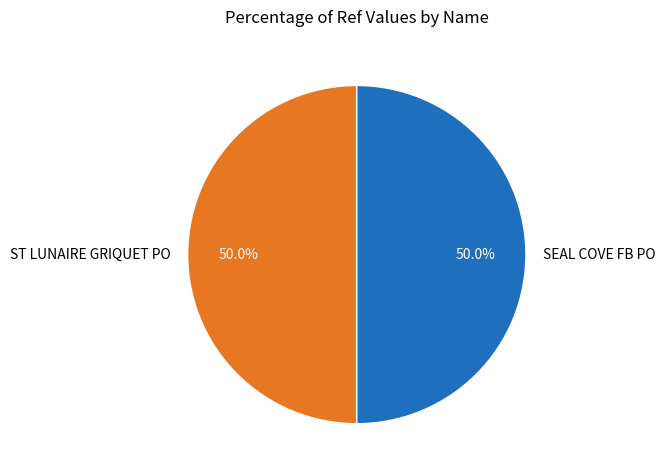

The SEAL COVE FB PO slice represents 50% of the pie. True or false?

True